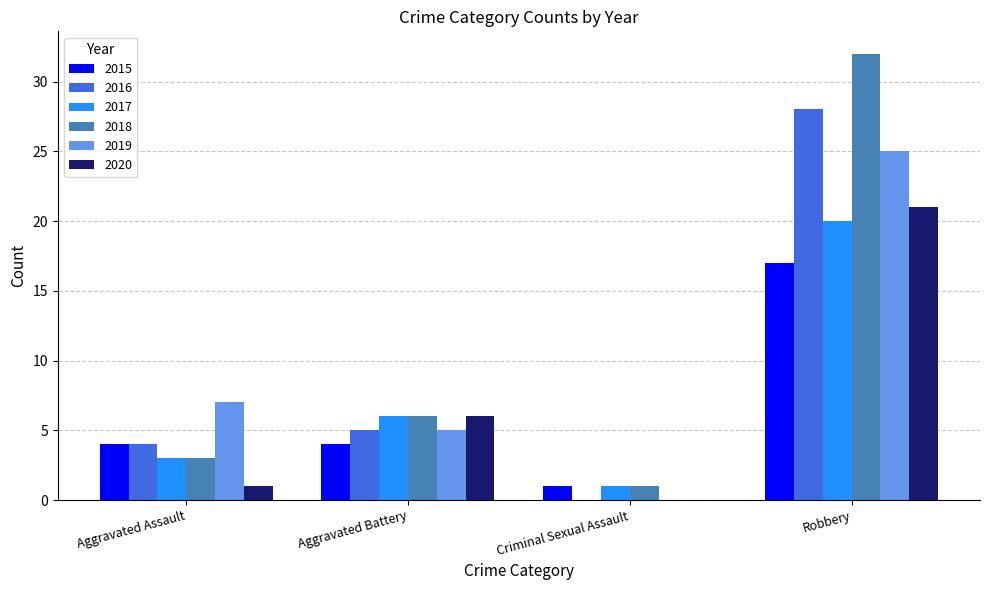

Which series changed the most between Aggravated Assault and Aggravated Battery?

2020